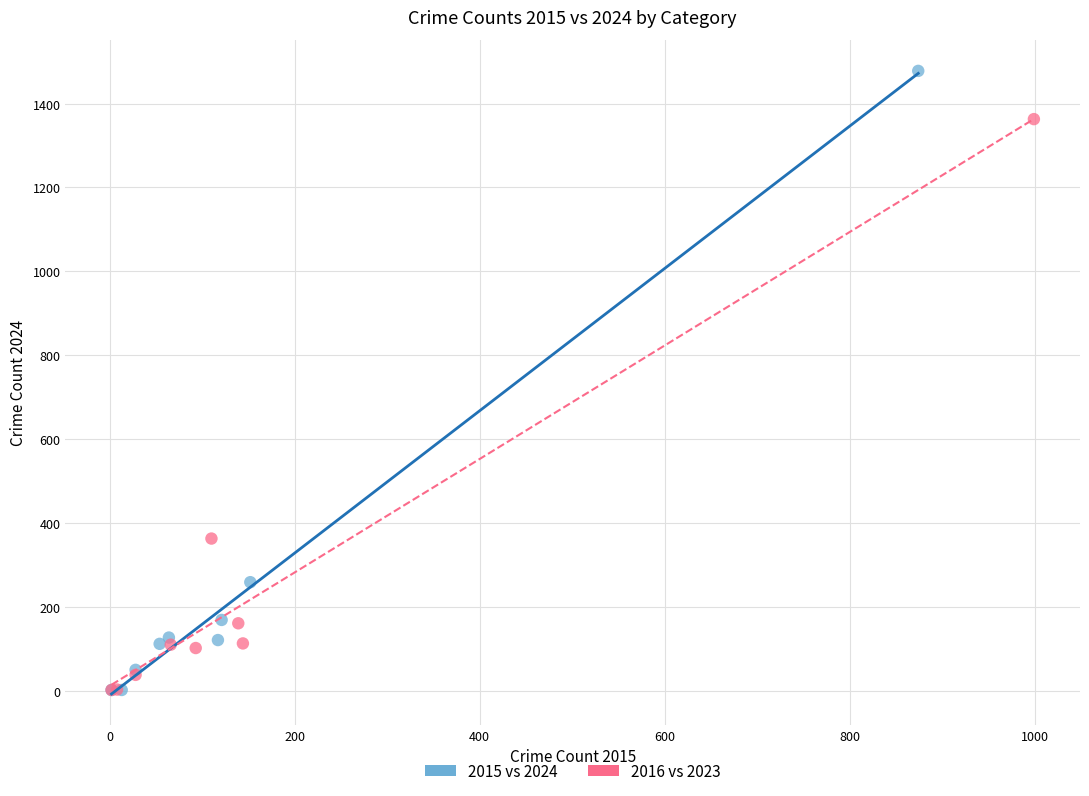

What are all the series names shown in the legend?

2015 vs 2024, 2016 vs 2023